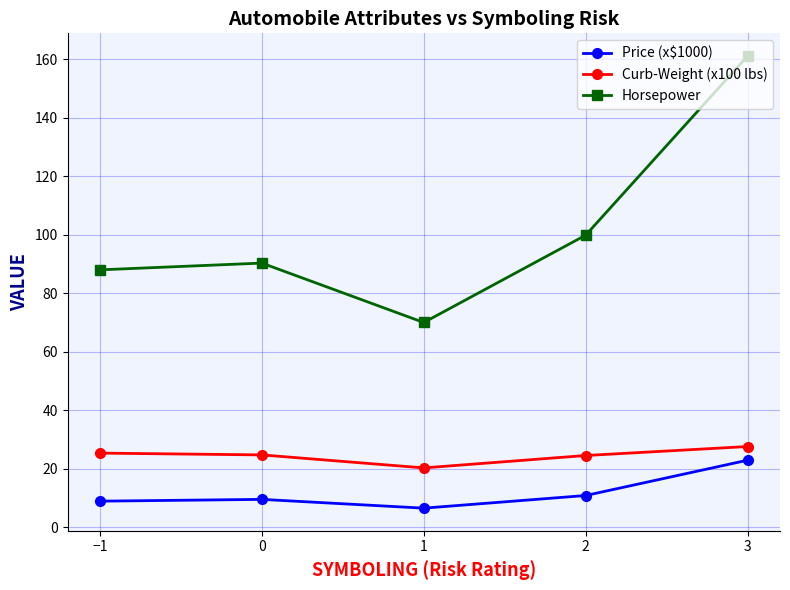

What is the value of the Curb-Weight (x100 lbs) point at the 1st from the left?

25.4